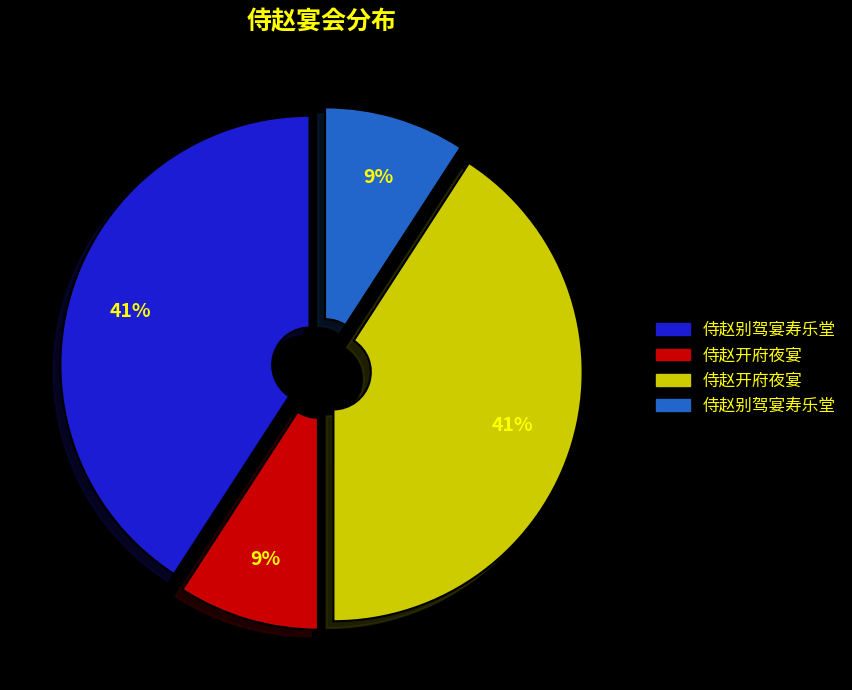

Is there any slice that represents more than half of the pie?

No